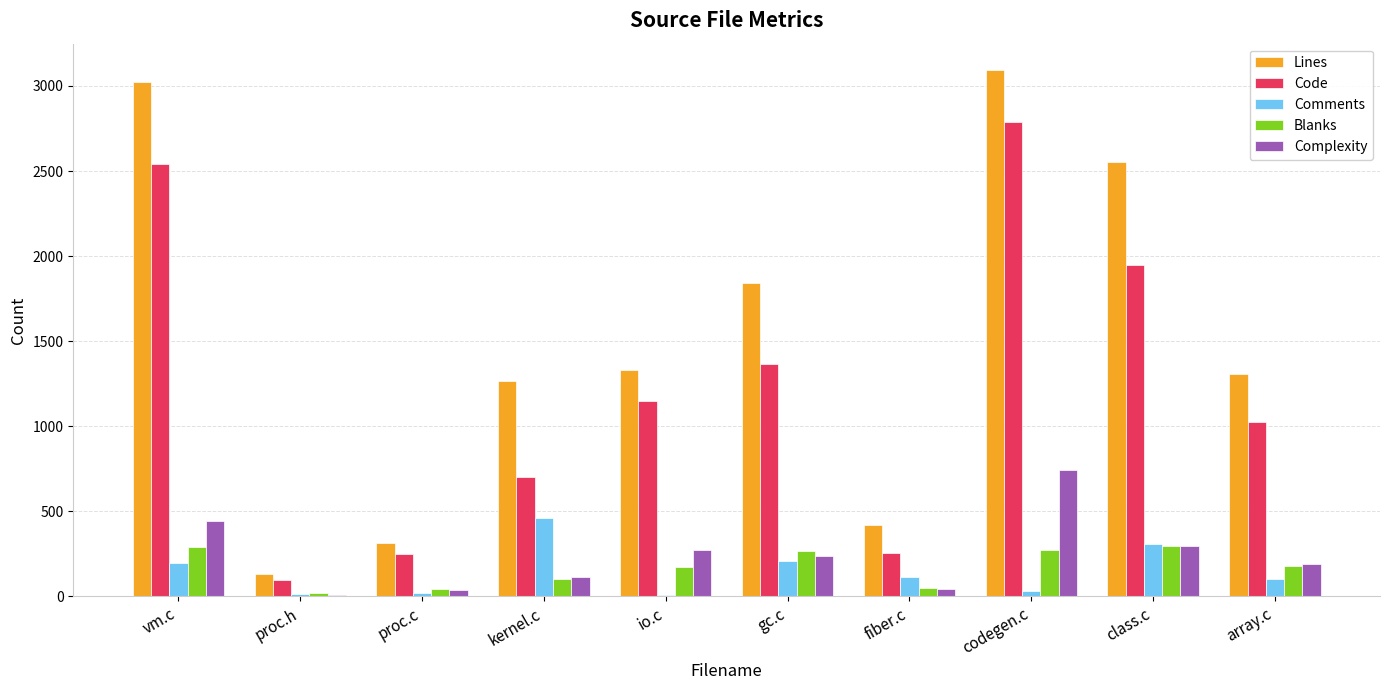

At which category is the sum across all series the highest?

codegen.c